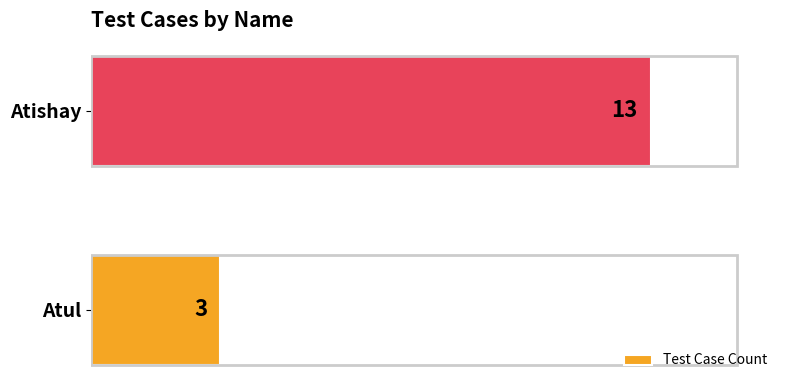

What is the sum of all values?

16